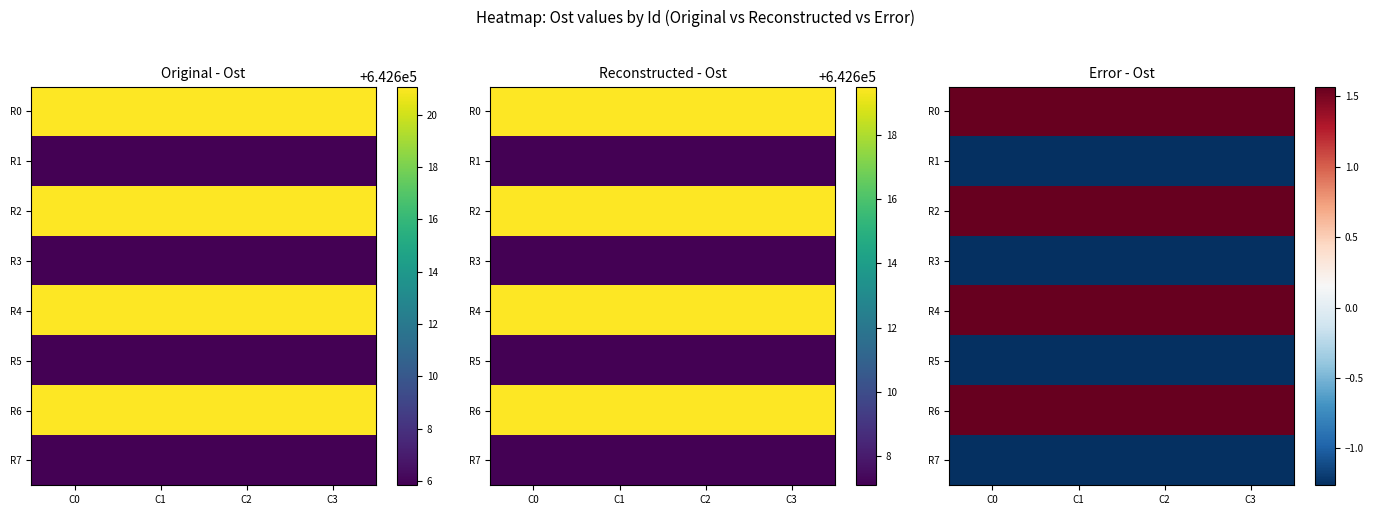

How many categories are shown in the chart?

4